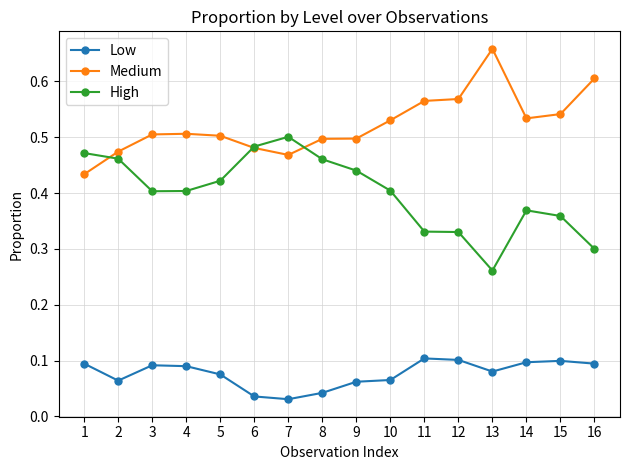

Which series has the largest range (max minus min)?

High